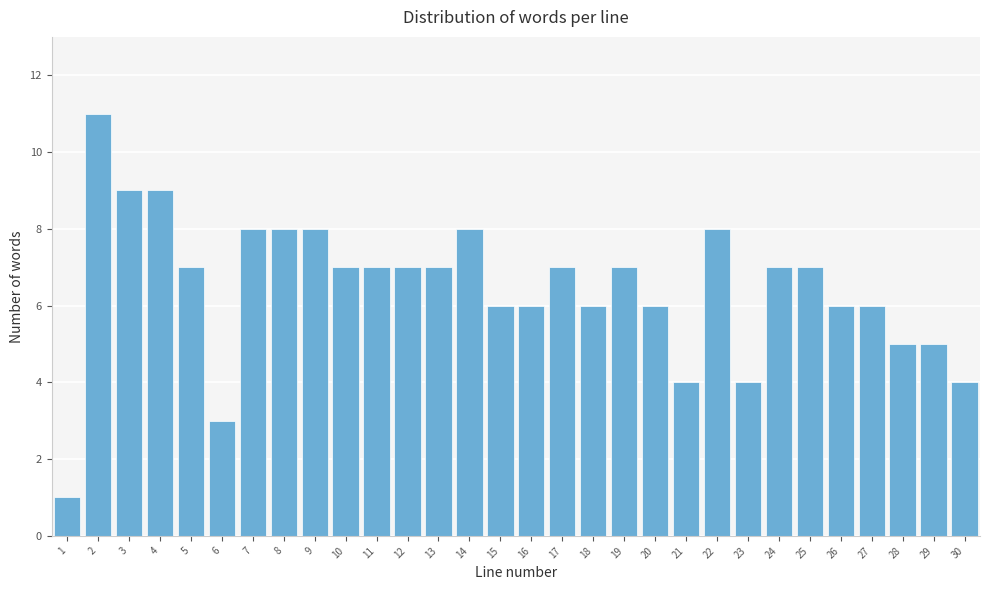

Reading left to right, extract all data points from this chart.

1	11	9	9	7	3	8	8	8	7	7	7	7	8	6	6	7	6	7	6	4	8	4	7	7	6	6	5	5	4